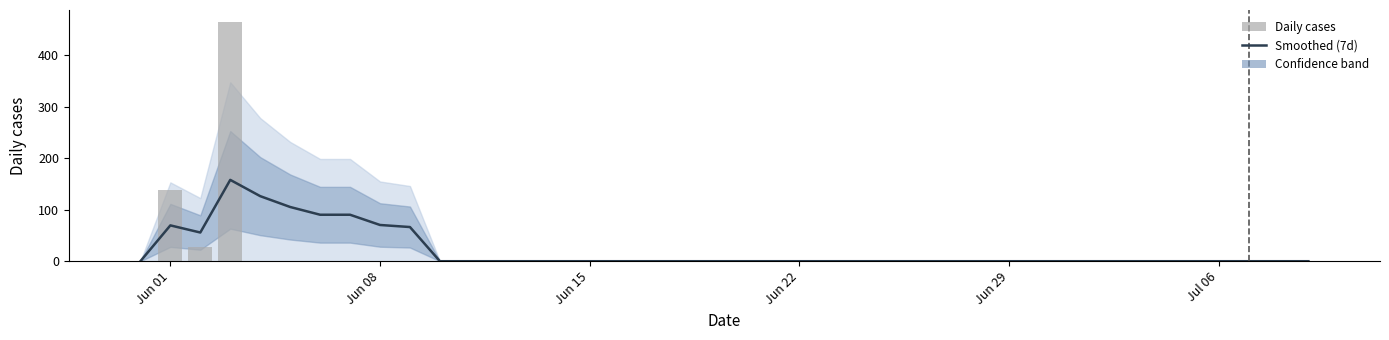

Are the bars grouped side by side (vs. stacked)?

No